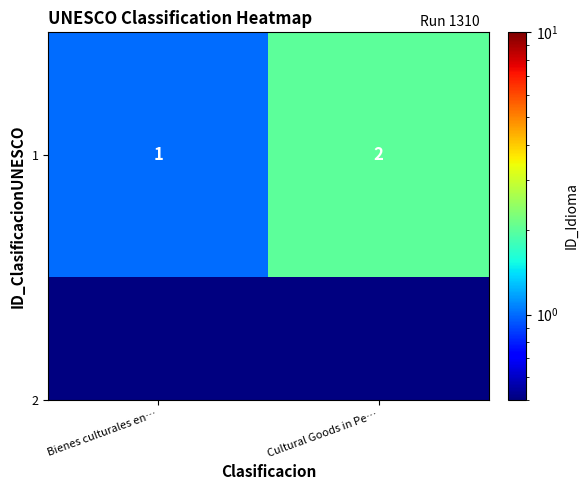

Where is the data nearest to the value 1?

Bienes culturales en…